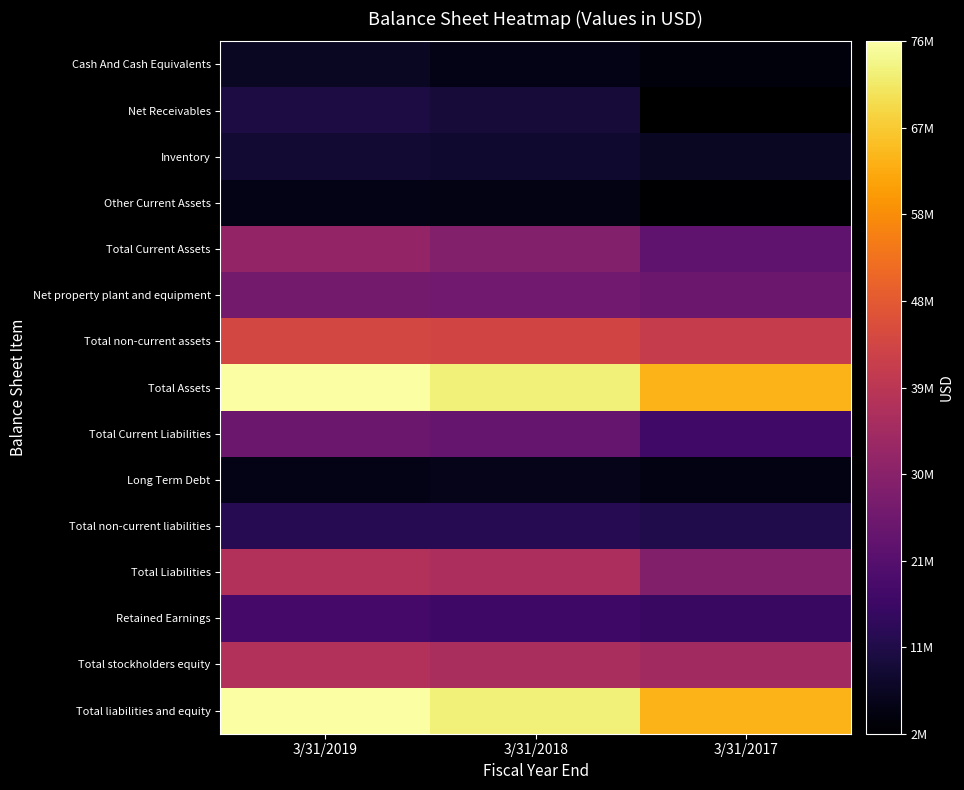

What is the sum of the Total non-current assets values at 3/31/2017 and 3/31/2019?

85270260.0